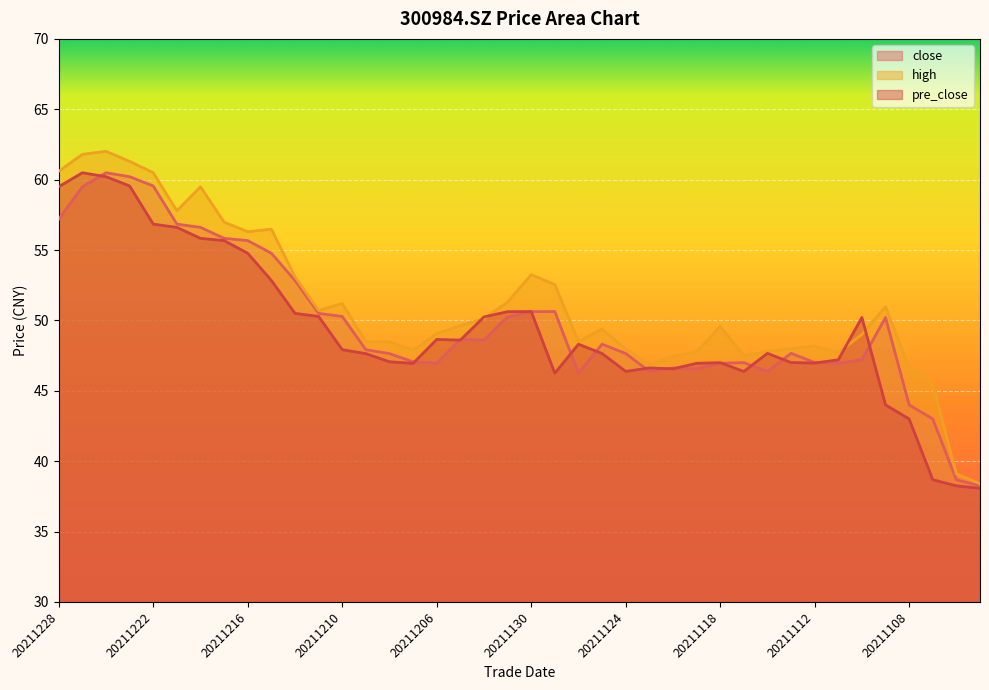

The high series shows 25.2 at 20211109. True or false?

False